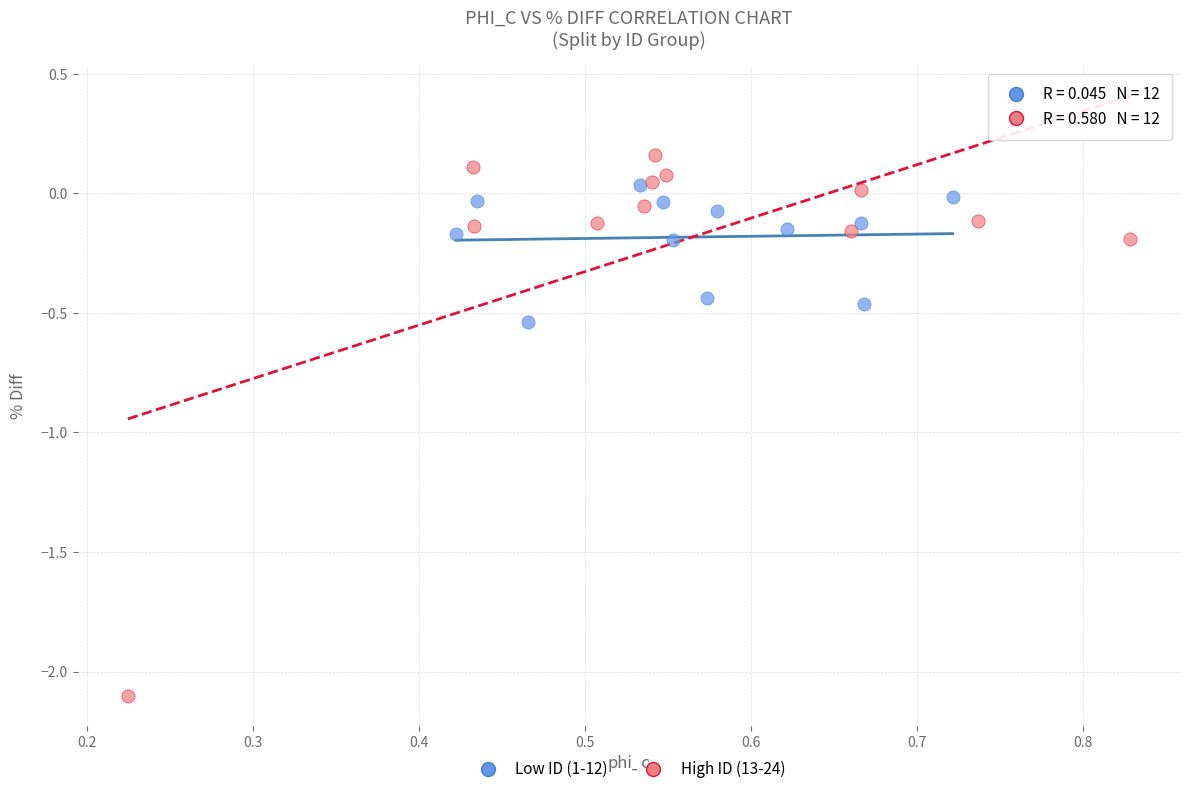

Which series contains the lowest Y value?

High ID (13-24)